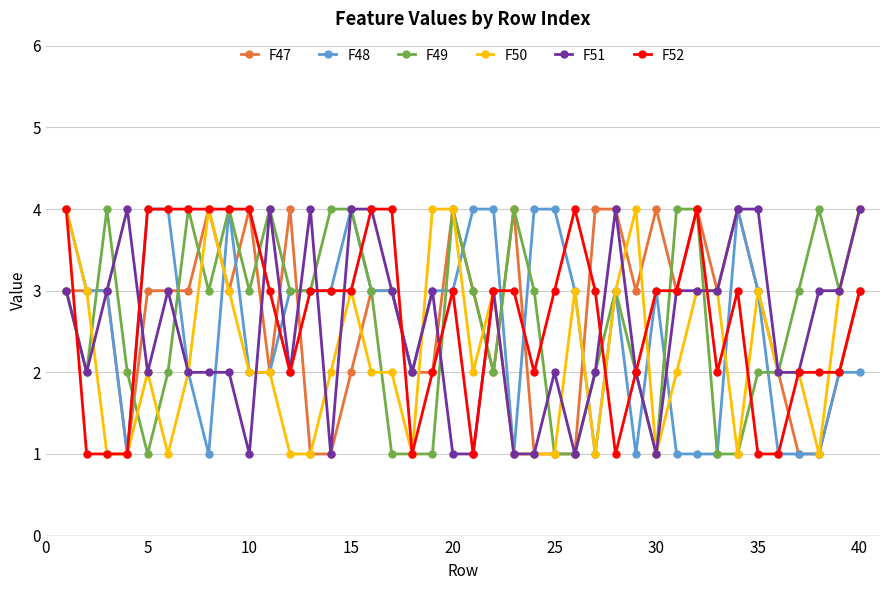

What is the maximum value for F51?

4